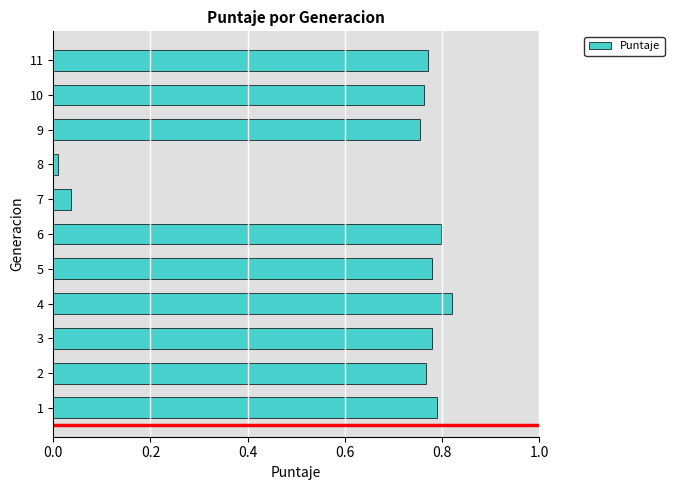

What is the sum of all values?

7.1